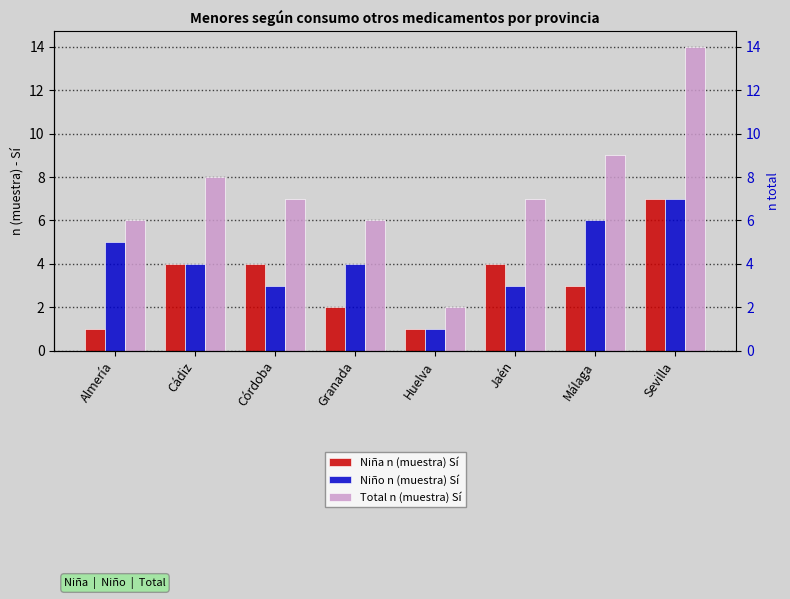

What is the total value across all series at Almería?

12